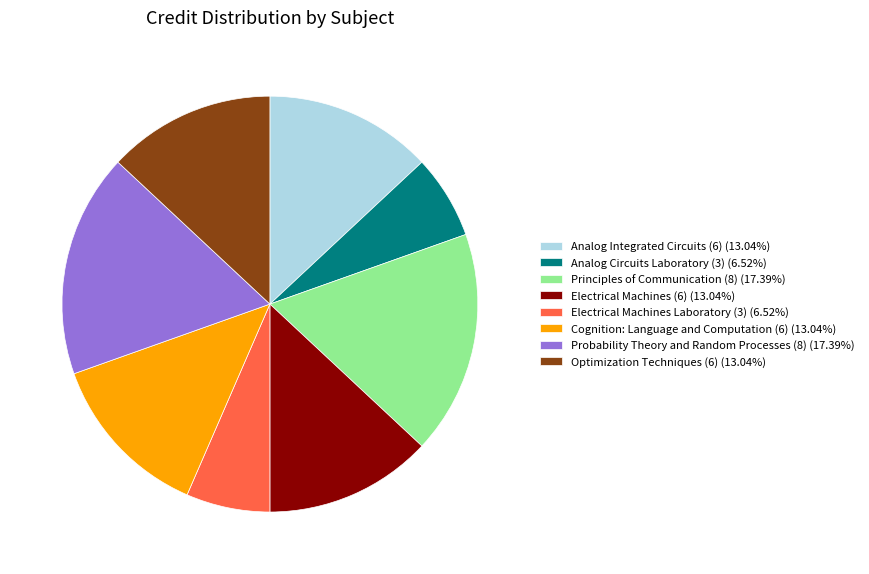

Is there a majority slice in this chart?

No